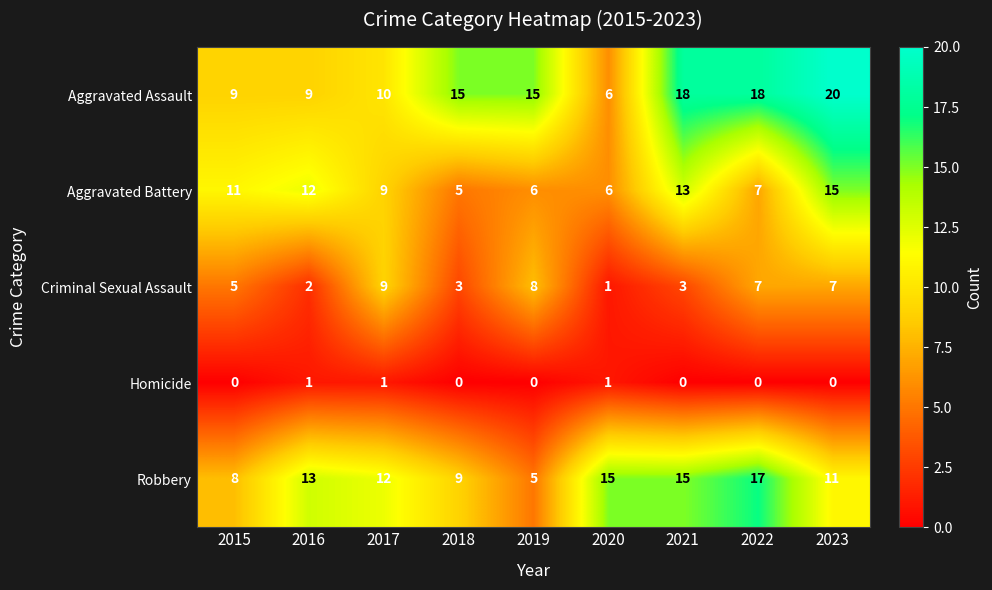

Count the number of categories in the chart.

9